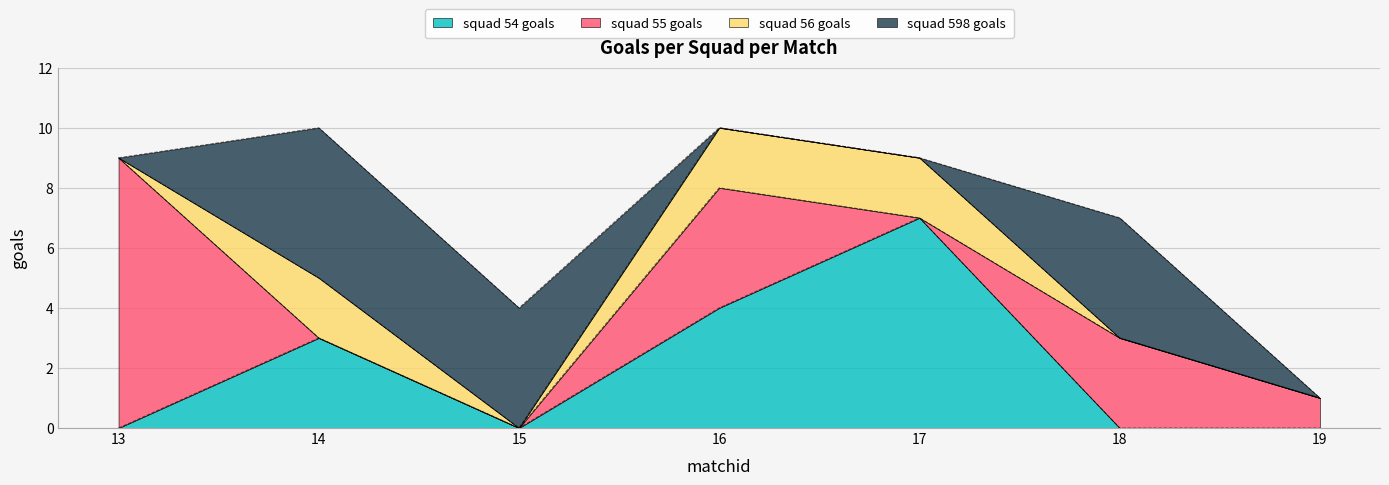

How many positive values does the squad 54 goals series have?

3